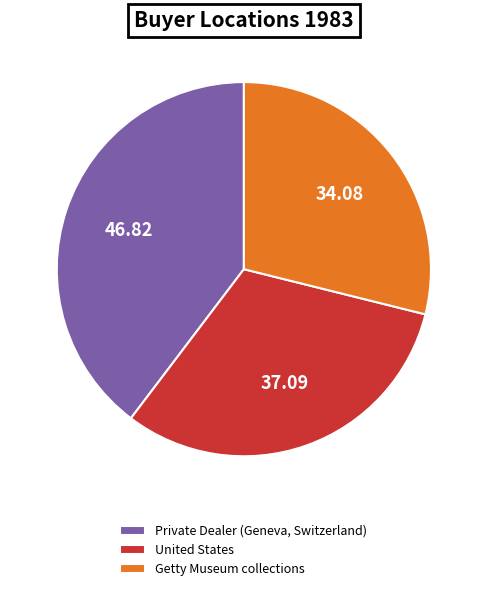

What is the smallest slice in the pie chart?

Getty Museum collections